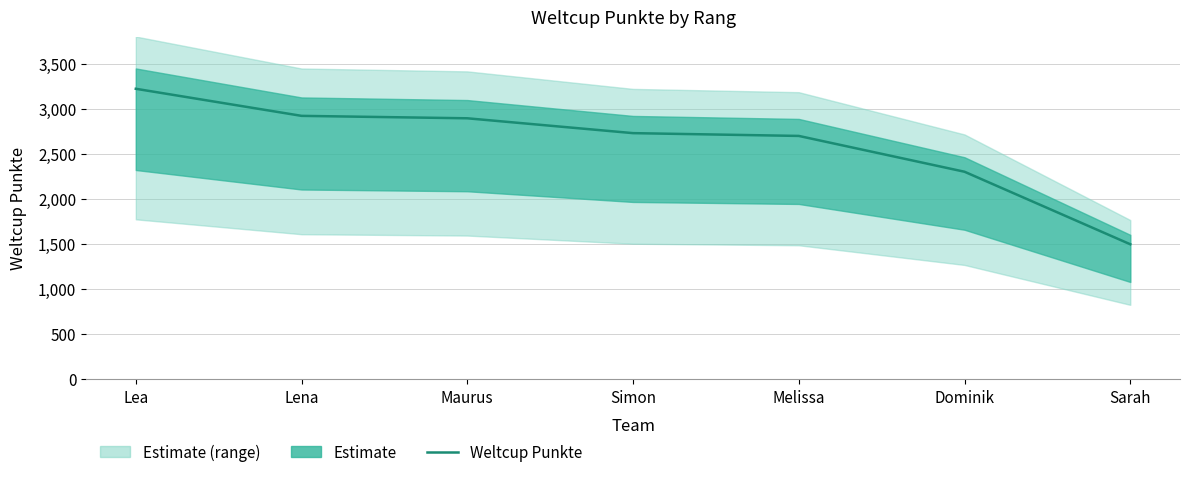

Reading left to right, list all the values displayed in this chart.

Lea=3224	Lena=2923	Maurus=2896	Simon=2731	Melissa=2700	Dominik=2302	Sarah=1496